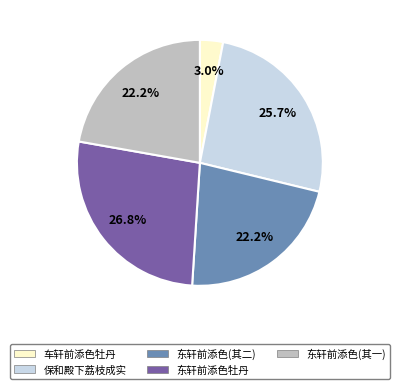

Approximately how many times larger is the value at 东轩前添色(其二) compared to 保和殿下荔枝成实?

0.9